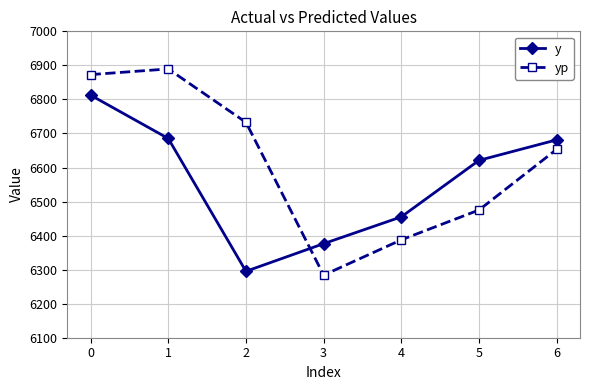

What is the sum of the yp values at 1 and 0?

13762.4